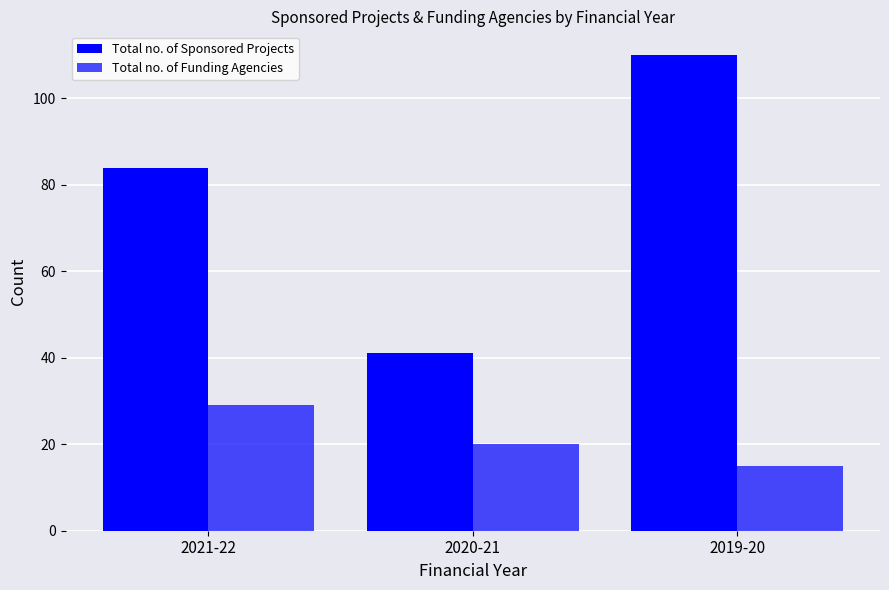

Which series has the widest spread of values?

Total no. of Sponsored Projects